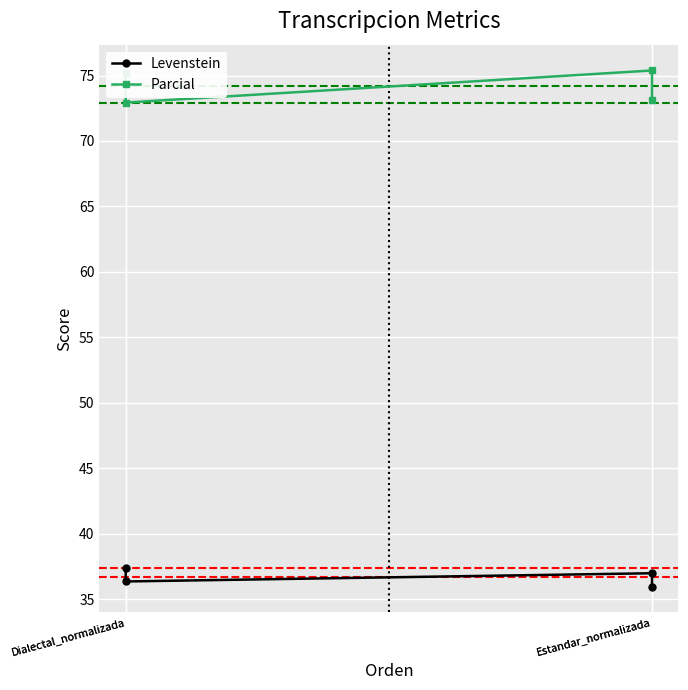

True or false: Levenstein and Parcial cross at least once.

False